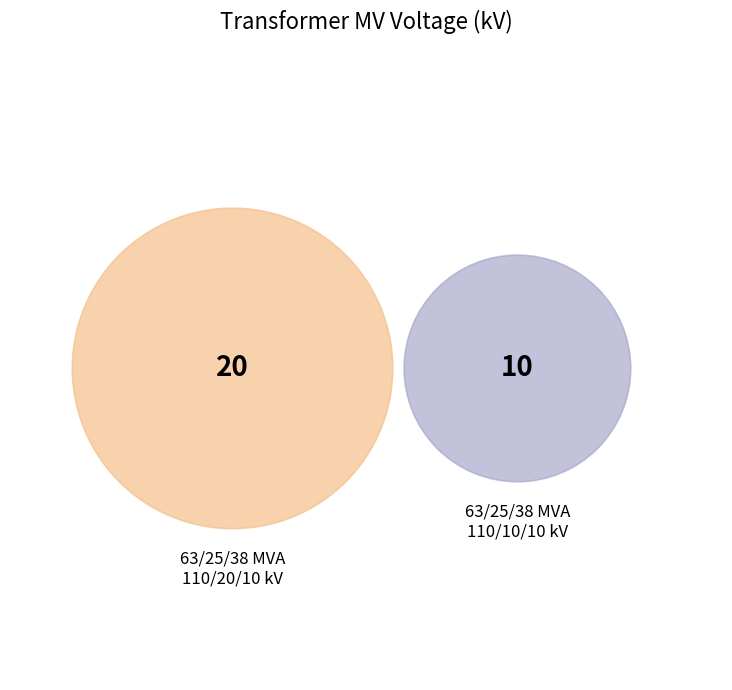

How many slices are in this pie chart?

2